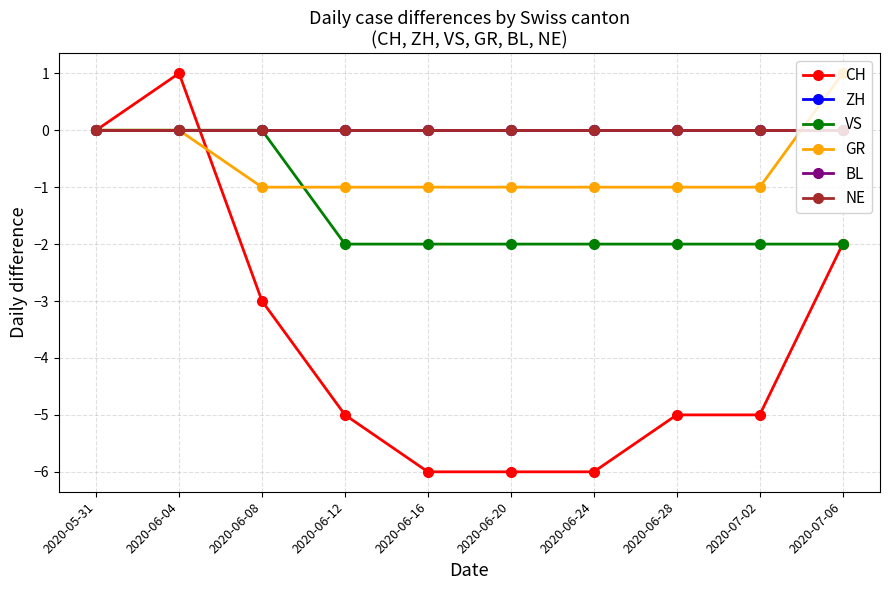

Reading left to right, what are all the values shown in this chart?

CH: 0	1	-3	-5	-6	-6	-6	-5	-5	-2
ZH: 0	0	0	0	0	0	0	0	0	0
VS: 0	0	0	-2	-2	-2	-2	-2	-2	-2
GR: 0	0	-1	-1	-1	-1	-1	-1	-1	1
BL: 0	0	0	0	0	0	0	0	0	0
NE: 0	0	0	0	0	0	0	0	0	0